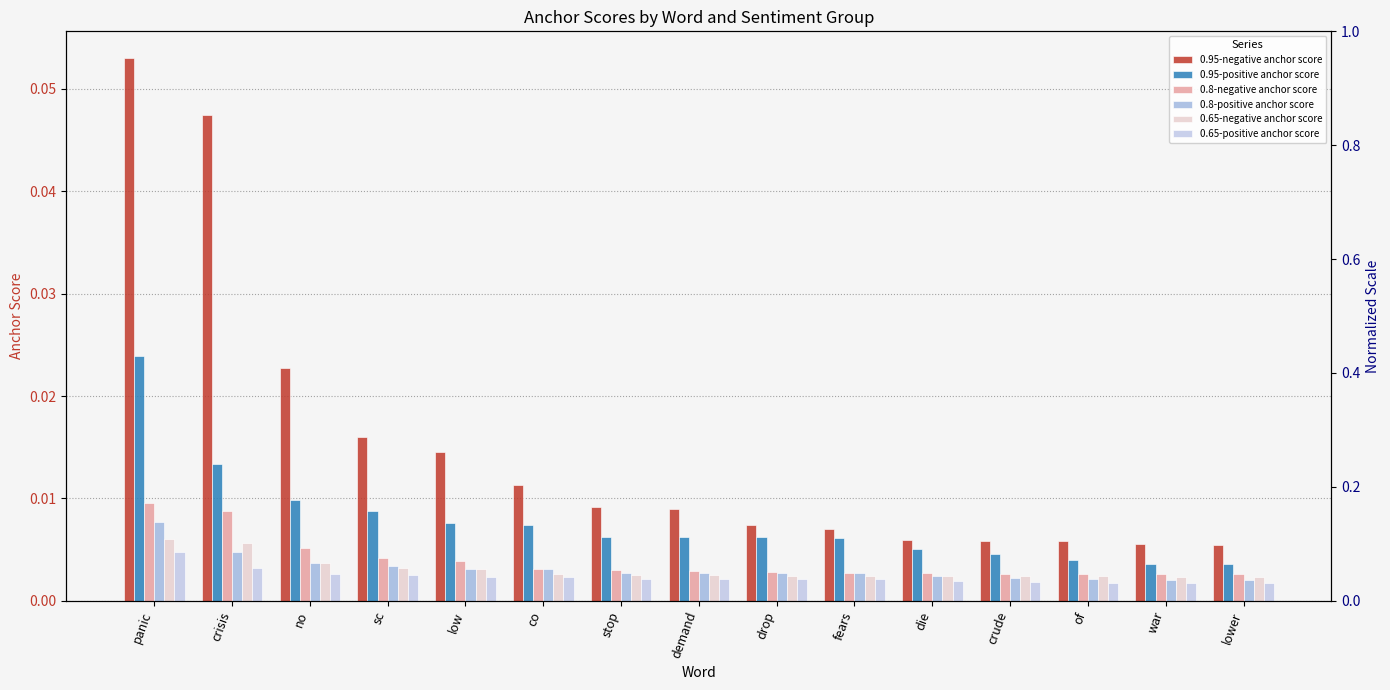

The value of 0.95-positive anchor score at die is 0.0. True or false?

True